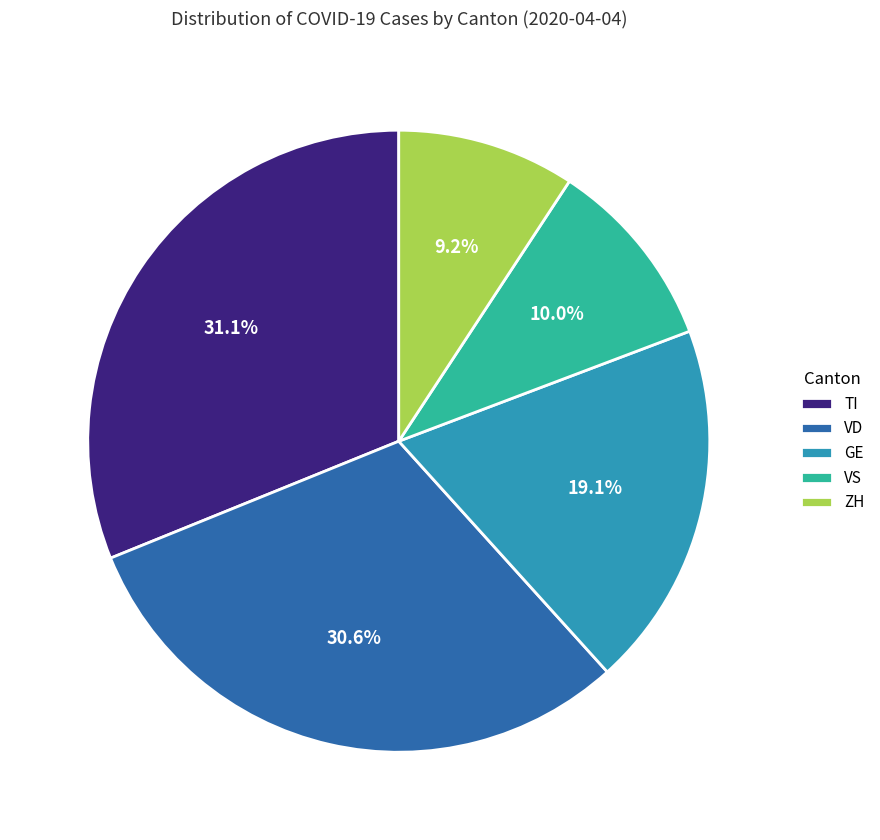

Between VD and VS, which is larger?

VD